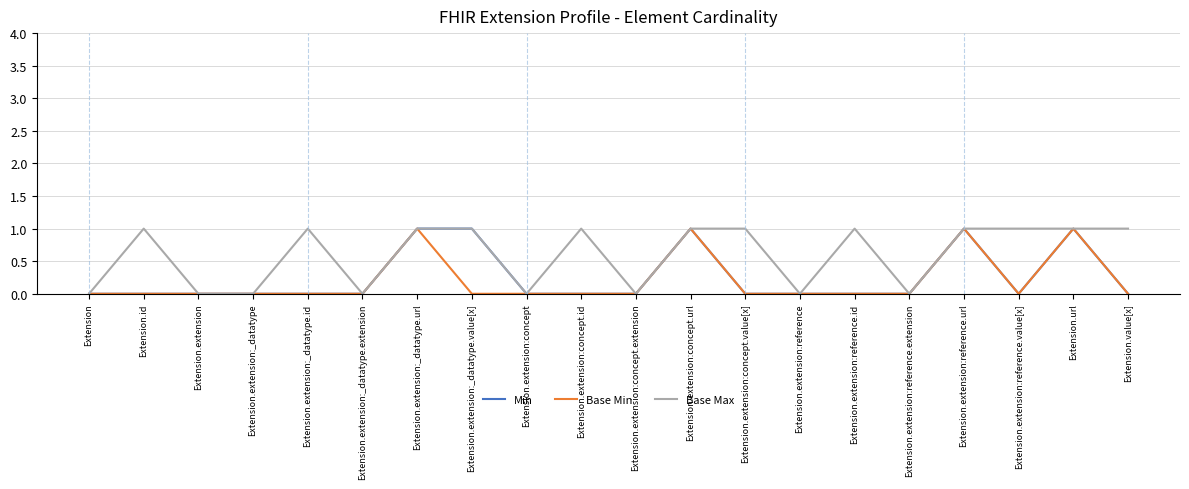

Between Extension.extension:_datatype.value[x] and Extension.extension:reference.url, which series saw the biggest shift?

Base Min